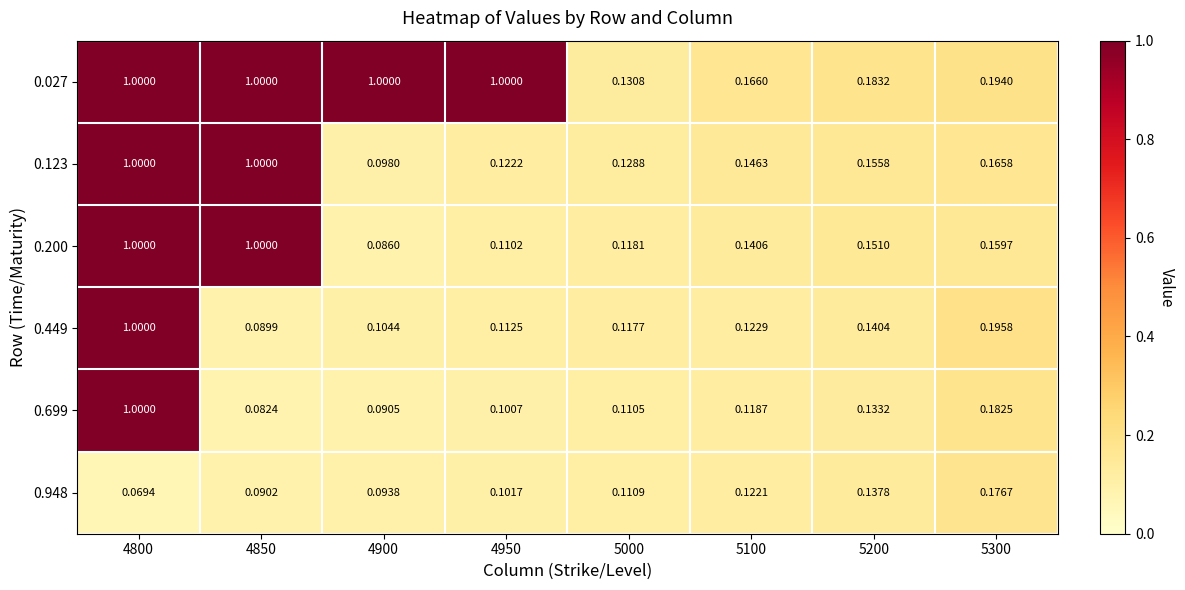

Is the value of 0.200 at 4800 greater than the value of 0.027 at 5100?

Yes